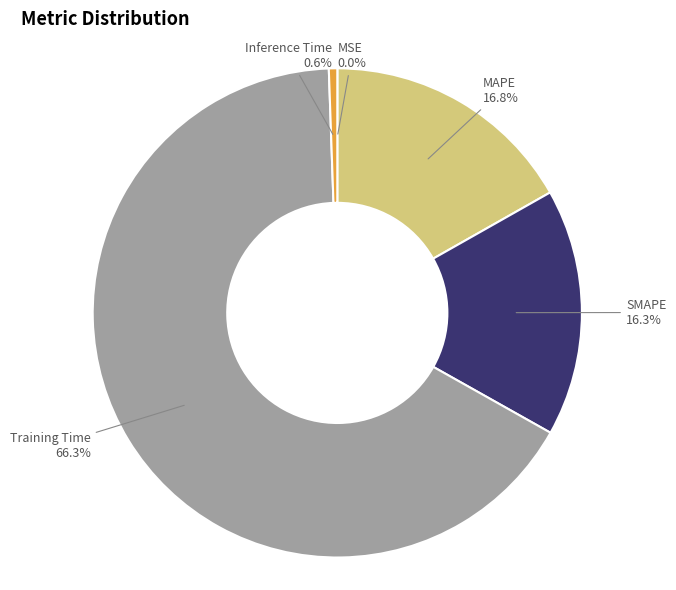

How much of the chart is everything except SMAPE?

83.7%